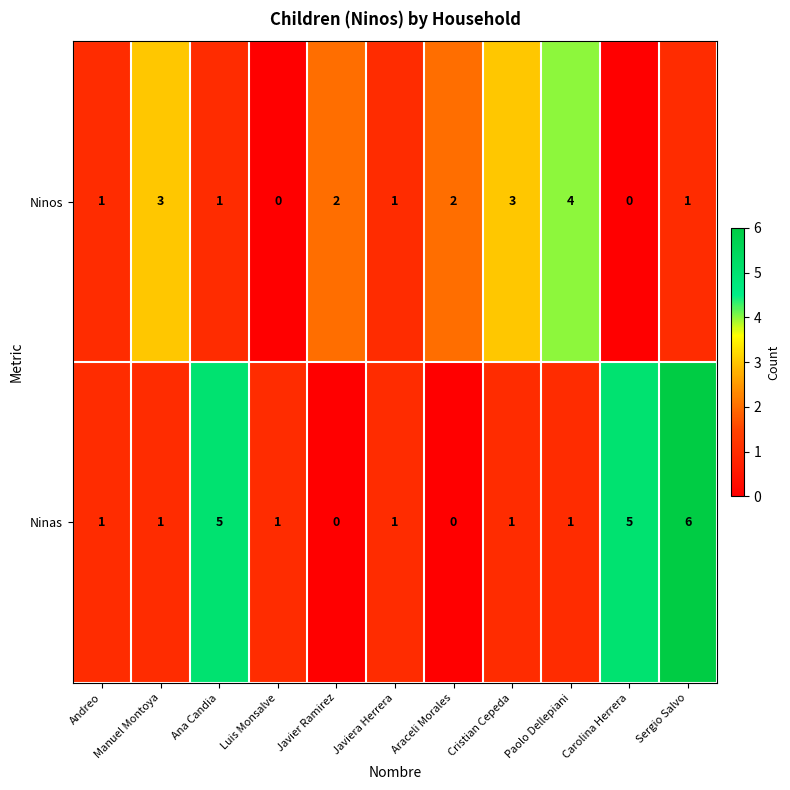

What is the sum of the Ninos values at Araceli Morales and Cristian Cepeda?

5